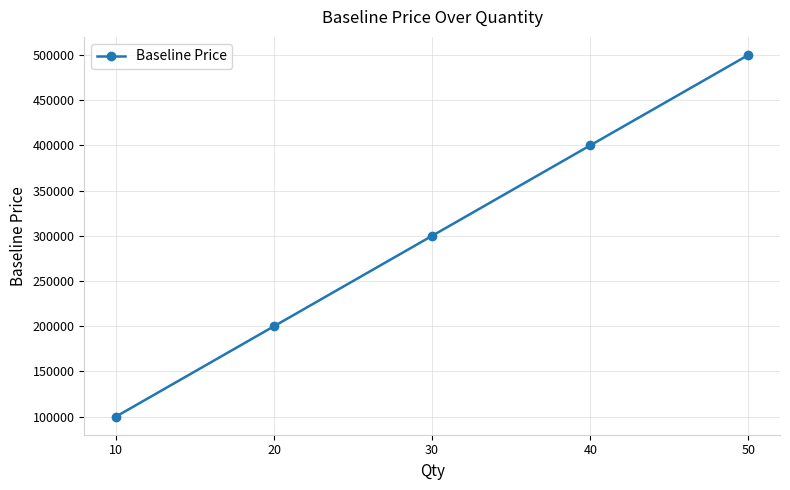

What is the sum of all values?

1500000